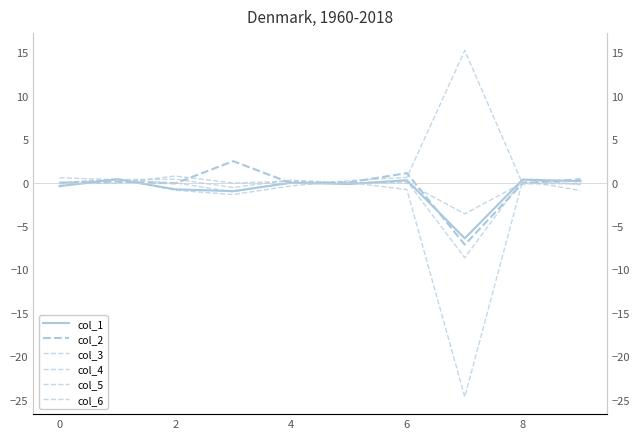

In col_5, how many points are lower than both neighbors (excluding endpoints)?

2